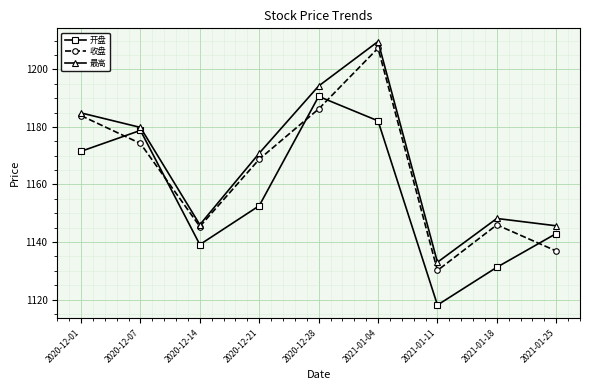

How many interior local peaks does the 收盘 series have?

2